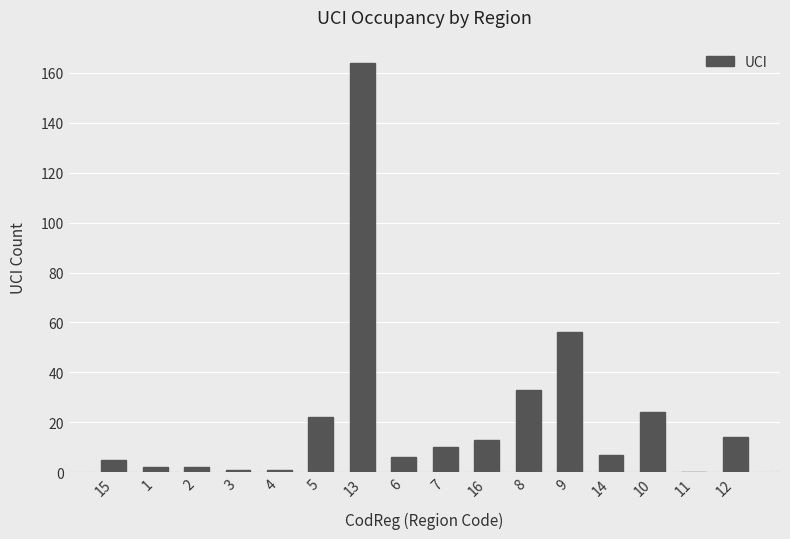

What value does the data have at 7, to the nearest 5?

10